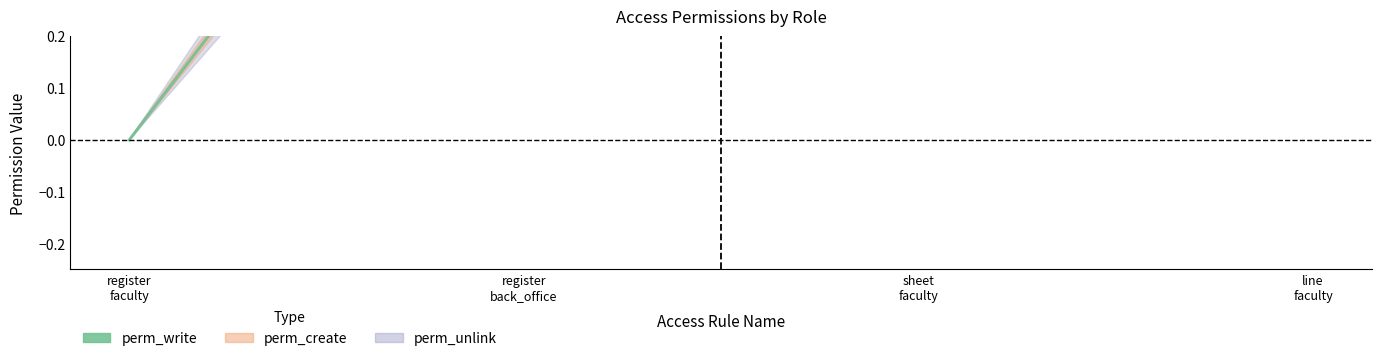

Does the chart display data point markers on the line(s)?

No